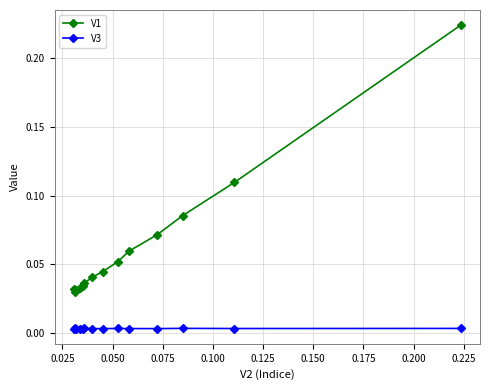

How many V1 values are between 0 and 1?

14